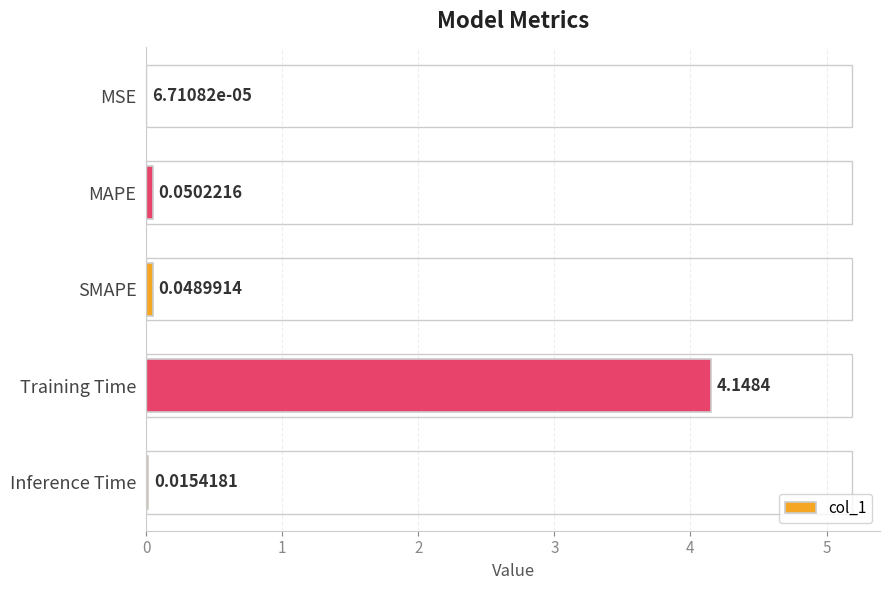

Which category has the highest value across all series?

Training Time